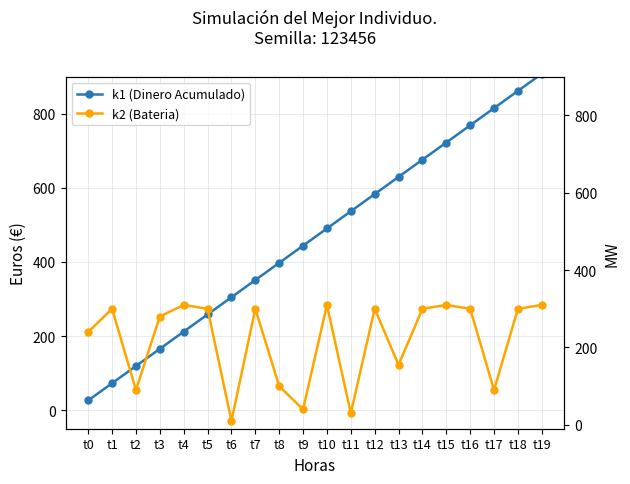

How many intersections are there between k2 (Bateria) and k1 (Dinero Acumulado)?

3